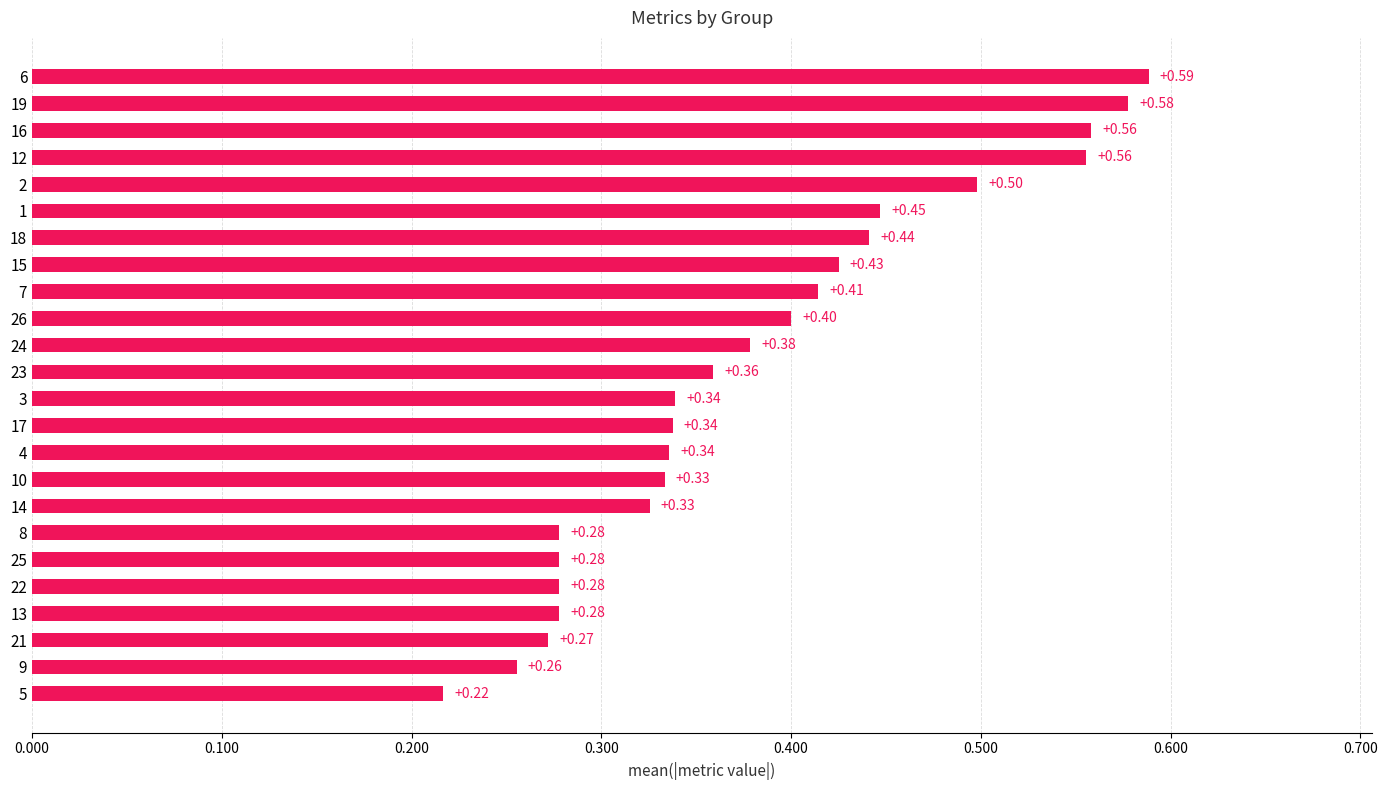

At which category does the chart reach its peak across all series?

6